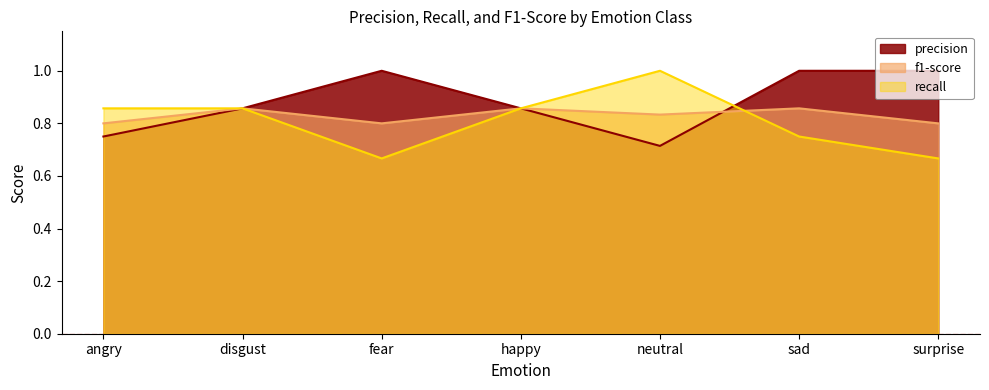

Which category has the lowest value in the f1-score series?

angry